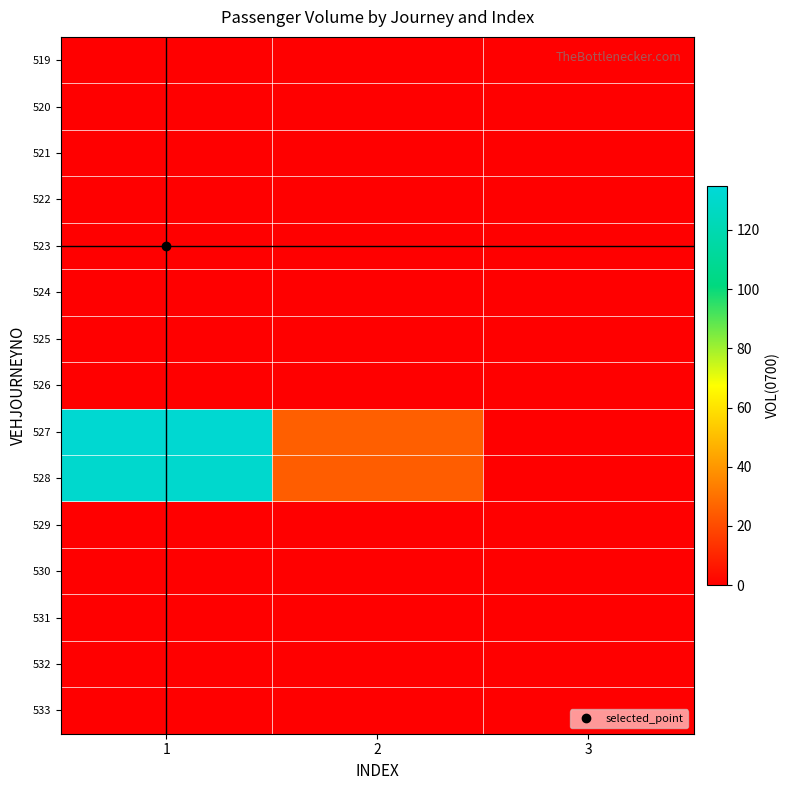

List the series in order of their peak value, highest first.

527, 528, 519, 520, 521, 522, 523, 524, 525, 526, 529, 530, 531, 532, 533